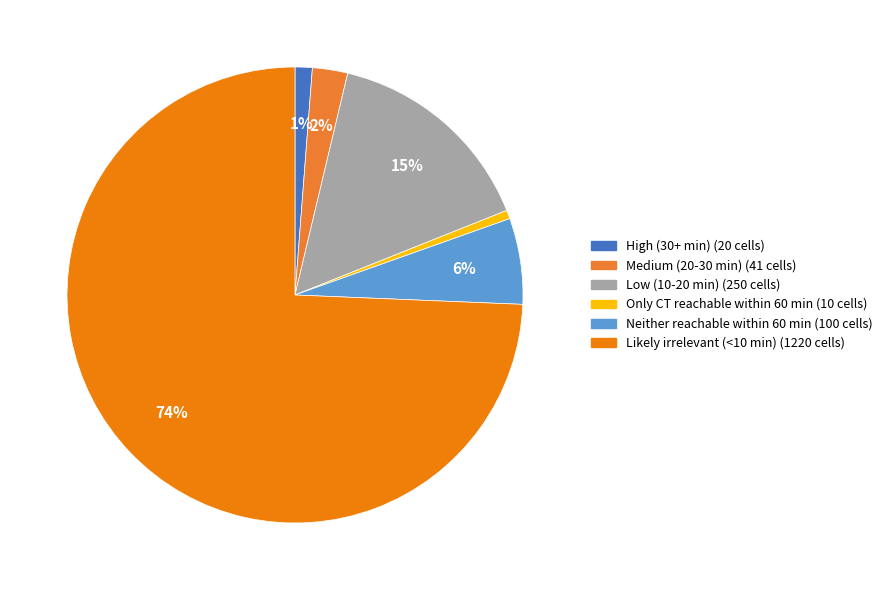

Combined, do Low (10-20 min) and Only CT reachable within 60 min account for over 50%?

No